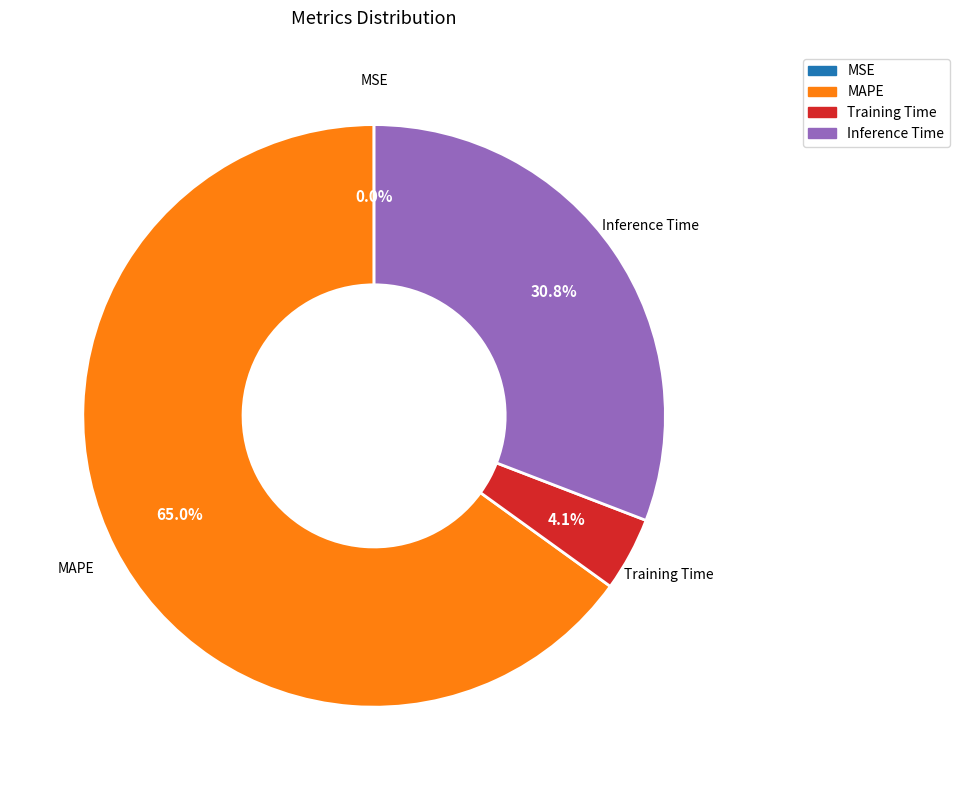

Does any single category account for the majority?

Yes